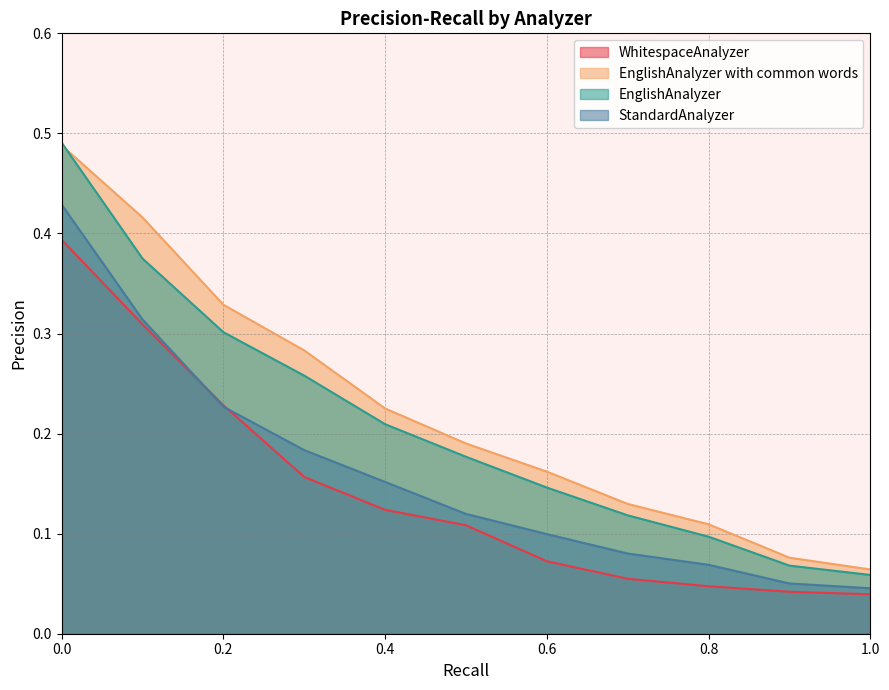

True or false: StandardAnalyzer and EnglishAnalyzer intersect in this chart.

False